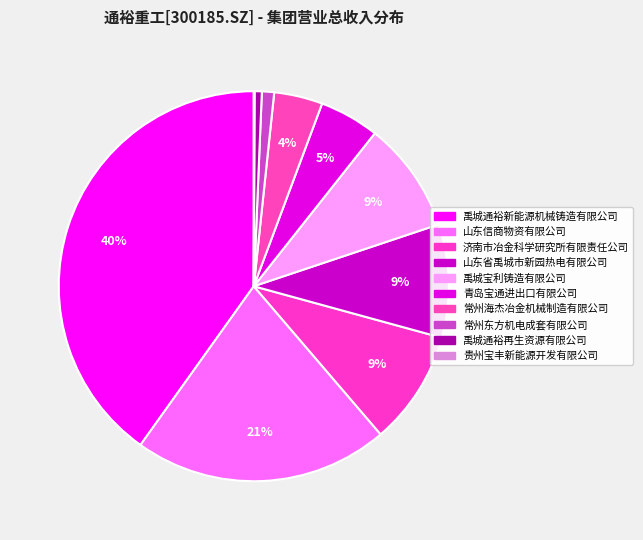

How many segments does this pie chart have?

10